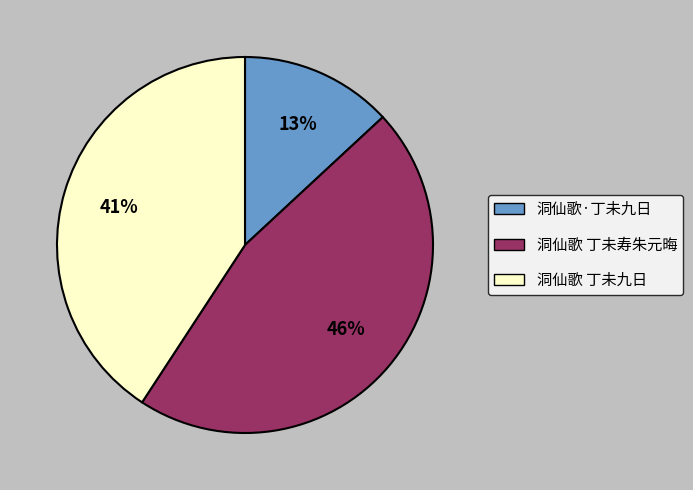

How many segments does this pie chart have?

3